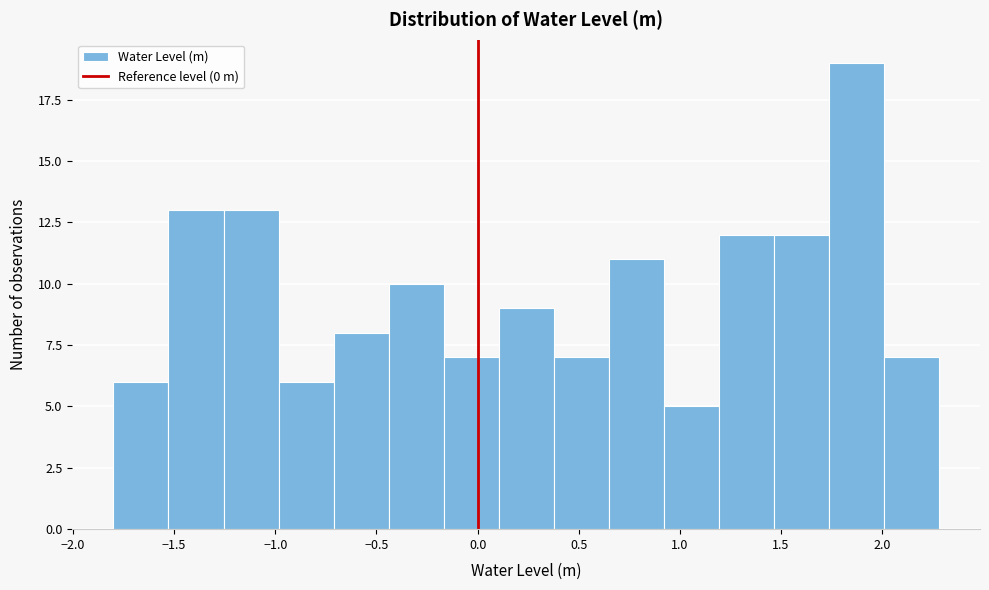

Reading left to right, list every bar in this chart as the range it spans on the x-axis followed by its height. Neither the bar edges nor the heights are printed on the chart, so give them approximately, as read against the axes.

-1.80 to -1.55: 6
-1.55 to -1.25: 13
-1.25 to -1.00: 13
-1.00 to -0.70: 6
-0.70 to -0.45: 8
-0.45 to -0.15: 10
-0.15 to 0.10: 7
0.10 to 0.40: 9
0.40 to 0.65: 7
0.65 to 0.90: 11
0.90 to 1.20: 5
1.20 to 1.45: 12
1.45 to 1.75: 12
1.75 to 2.00: 19
2.00 to 2.30: 7